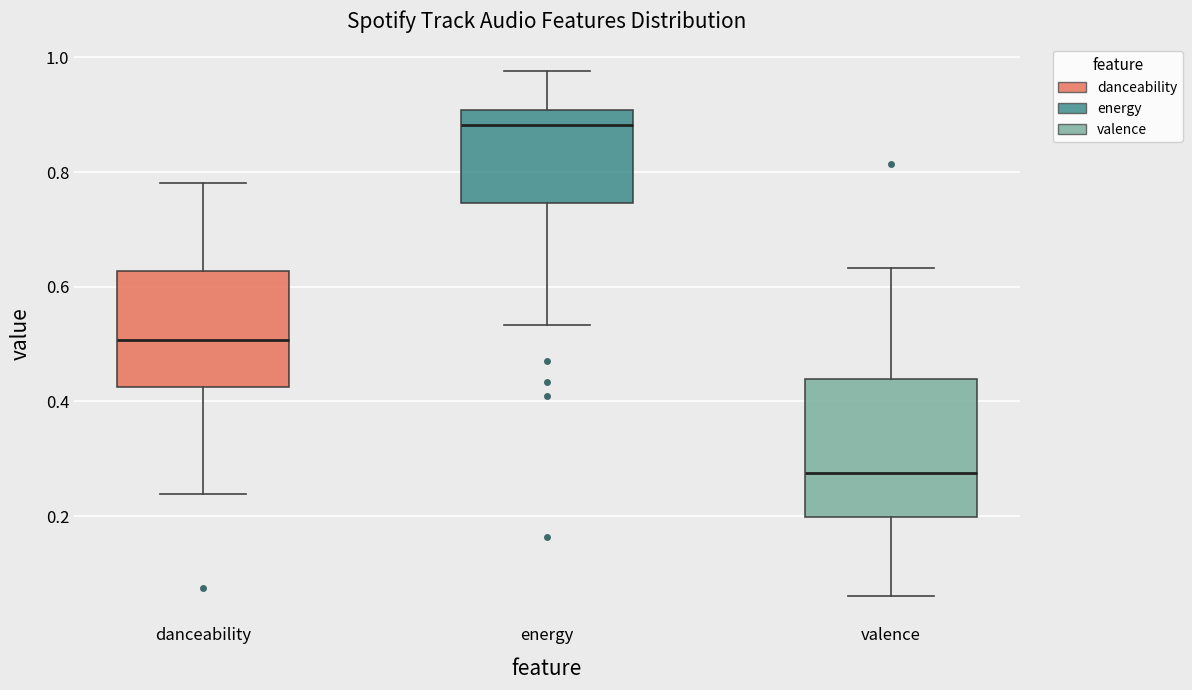

Which box is the tallest, from its lower edge to its upper edge?

valence